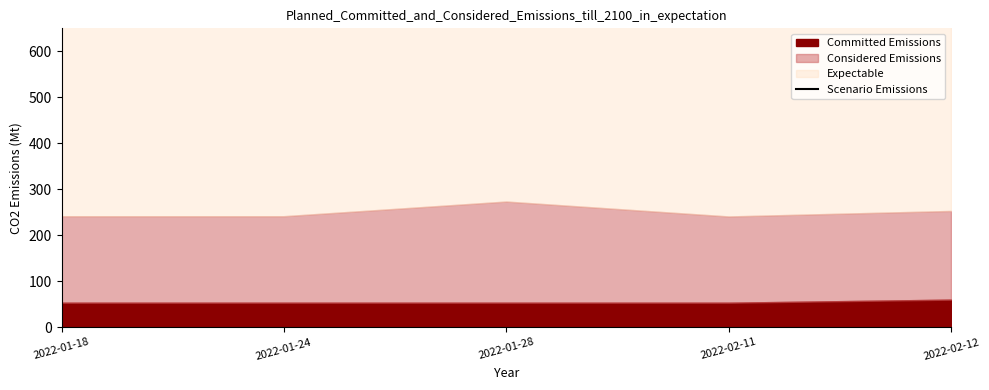

List the labels in order of value, smallest first.

2022-02-11, 2022-01-18, 2022-01-24, 2022-02-12, 2022-01-28